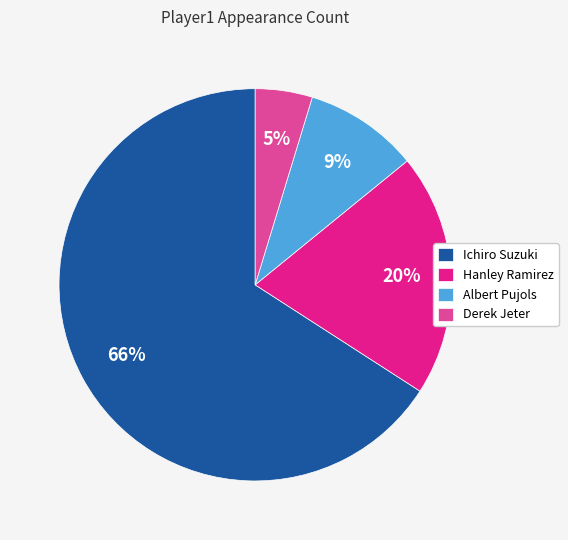

What is the ratio of the value at Albert Pujols to the value at Ichiro Suzuki?

0.1